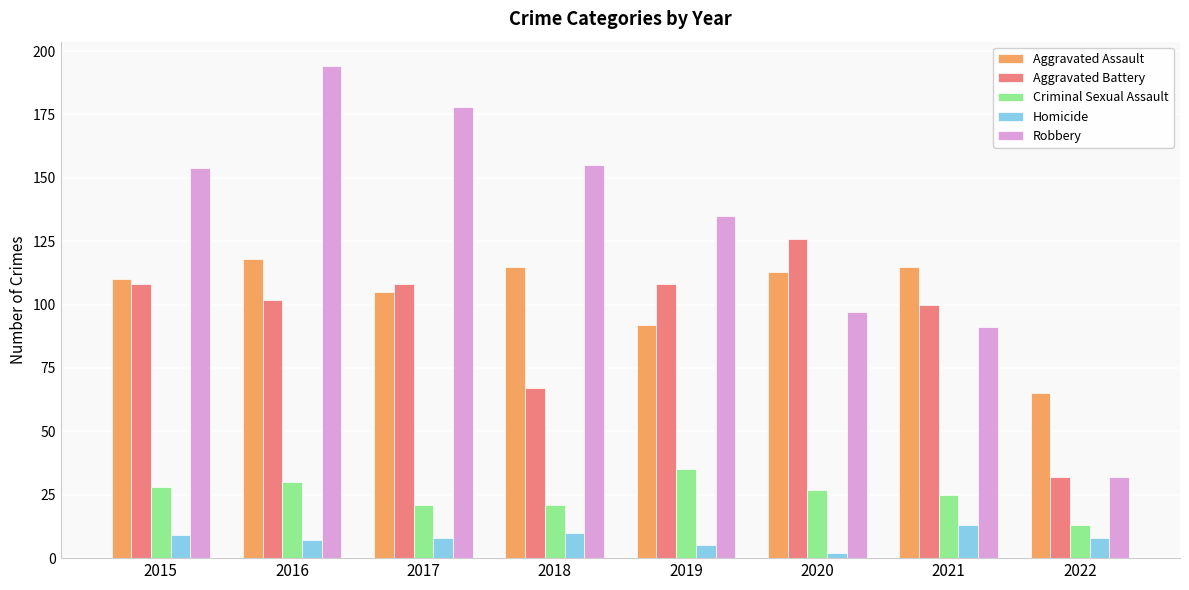

At 2018, list the series in order from largest to smallest.

Robbery, Aggravated Assault, Aggravated Battery, Criminal Sexual Assault, Homicide